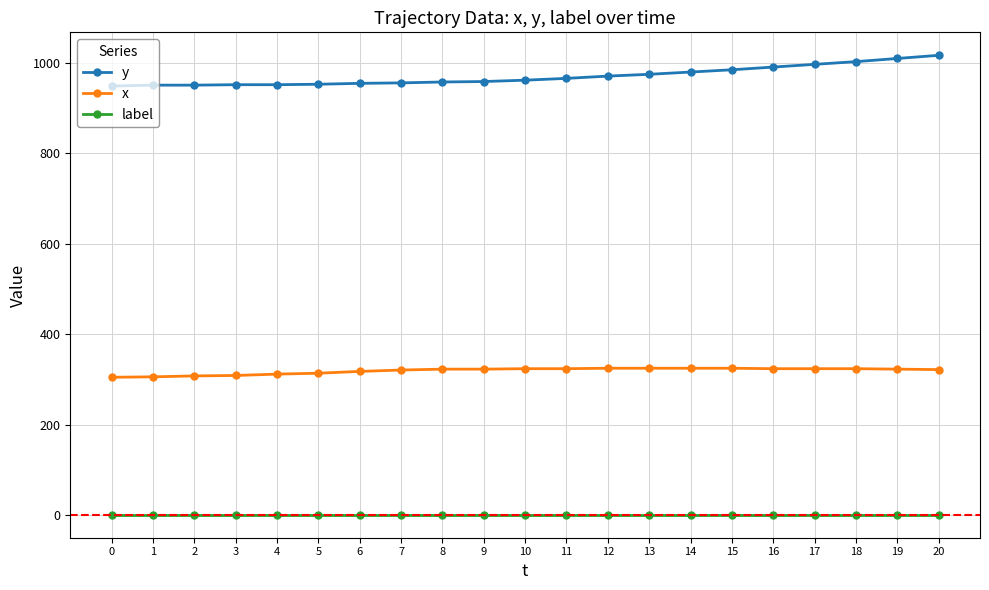

True or false: y and label intersect in this chart.

False